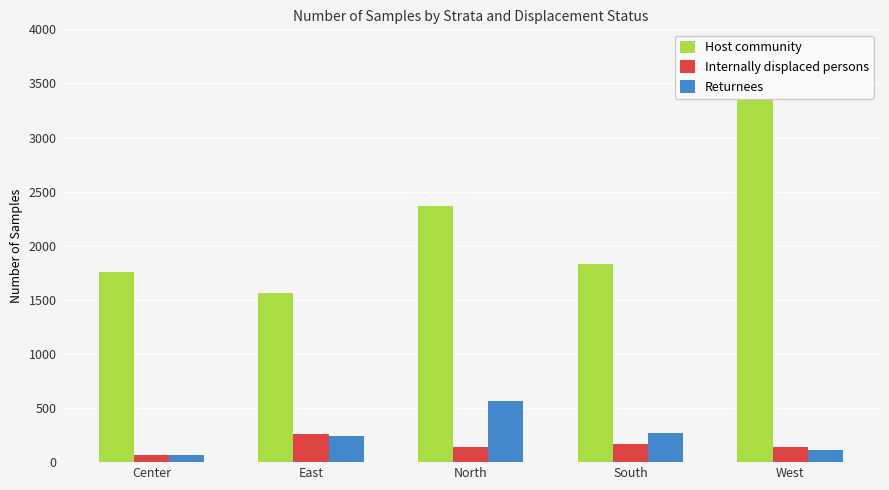

Reading left to right, what are all the values shown in this chart?

Host community: Center=1758	East=1561	North=2371	South=1832	West=3550
Internally displaced persons: Center=68	East=256	North=136	South=165	West=138
Returnees: Center=69	East=242	North=567	South=265	West=111